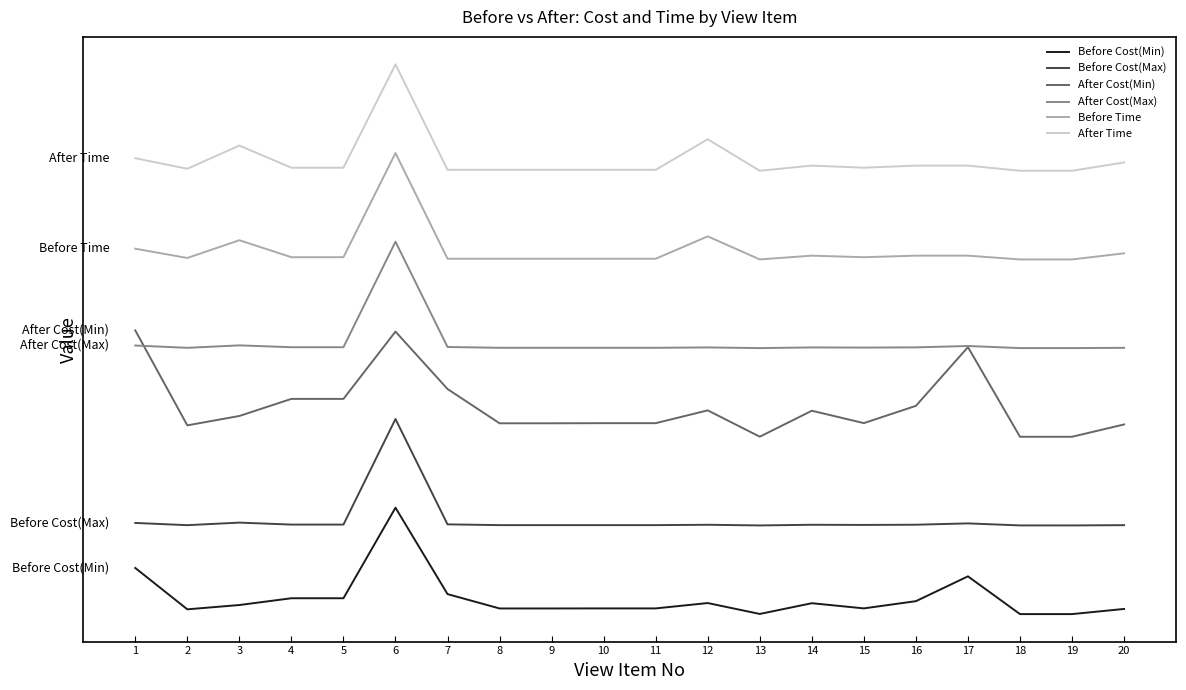

Which category has the highest value in the After Cost(Min) series?

1